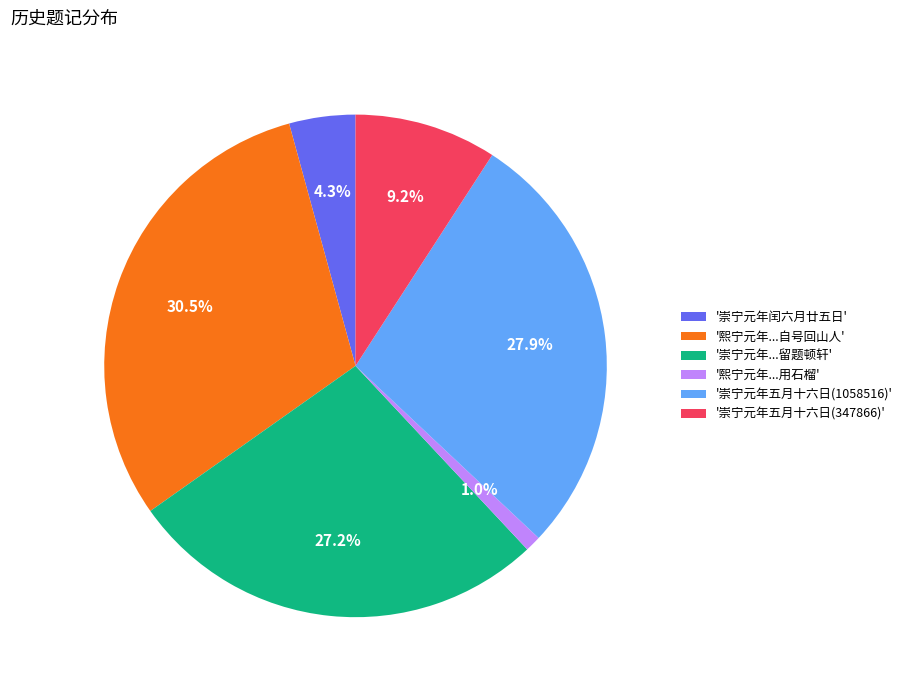

Is '熙宁元年...自号回山人' the majority of the pie?

No